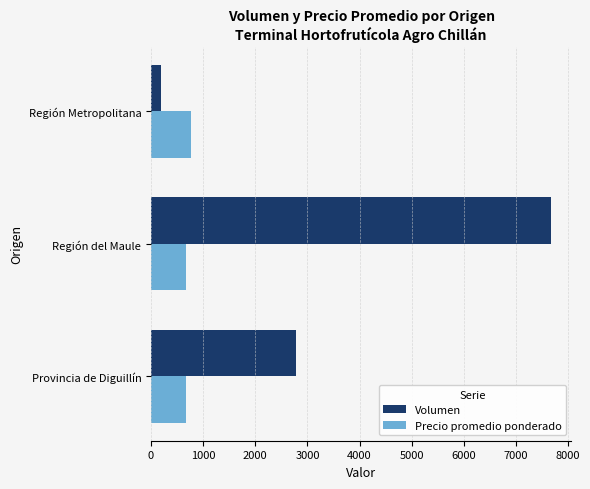

What is the spread (max minus min) of values at Provincia de Diguillín?

2108